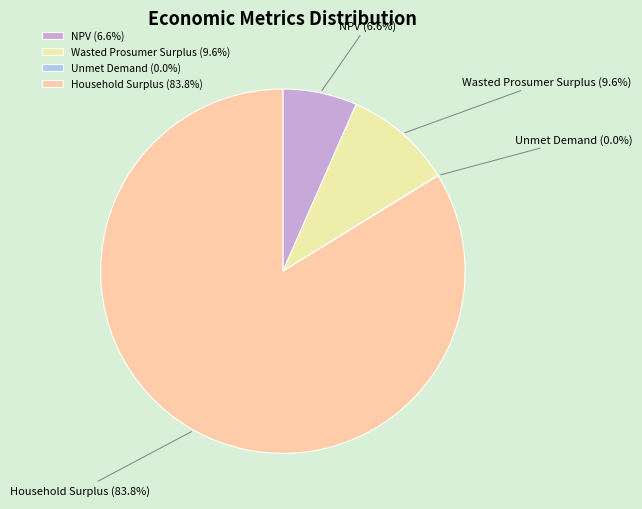

Is the sum of Wasted Prosumer Surplus and Household Surplus greater than half?

Yes